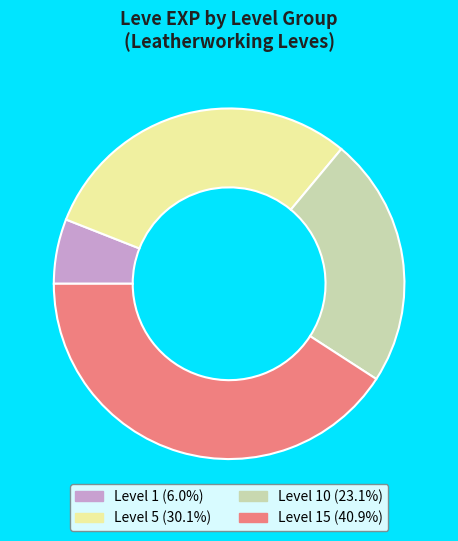

What is the ratio of the value at Level 5 (30.1%) to the value at Level 15 (40.9%)?

0.7